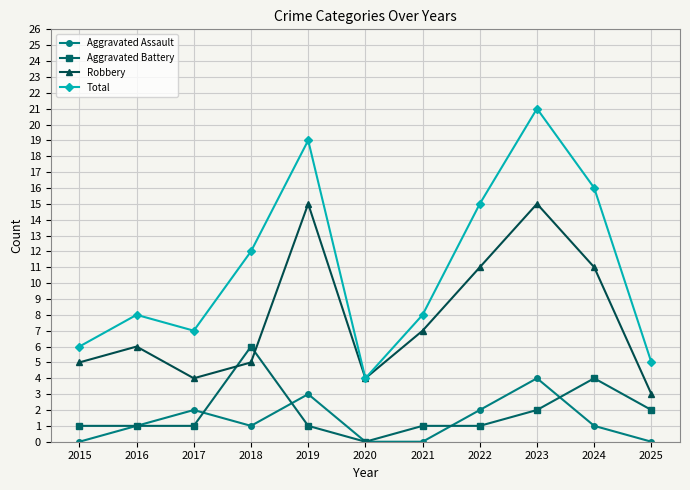

Is it true that Robbery equals 21 at 2023?

False